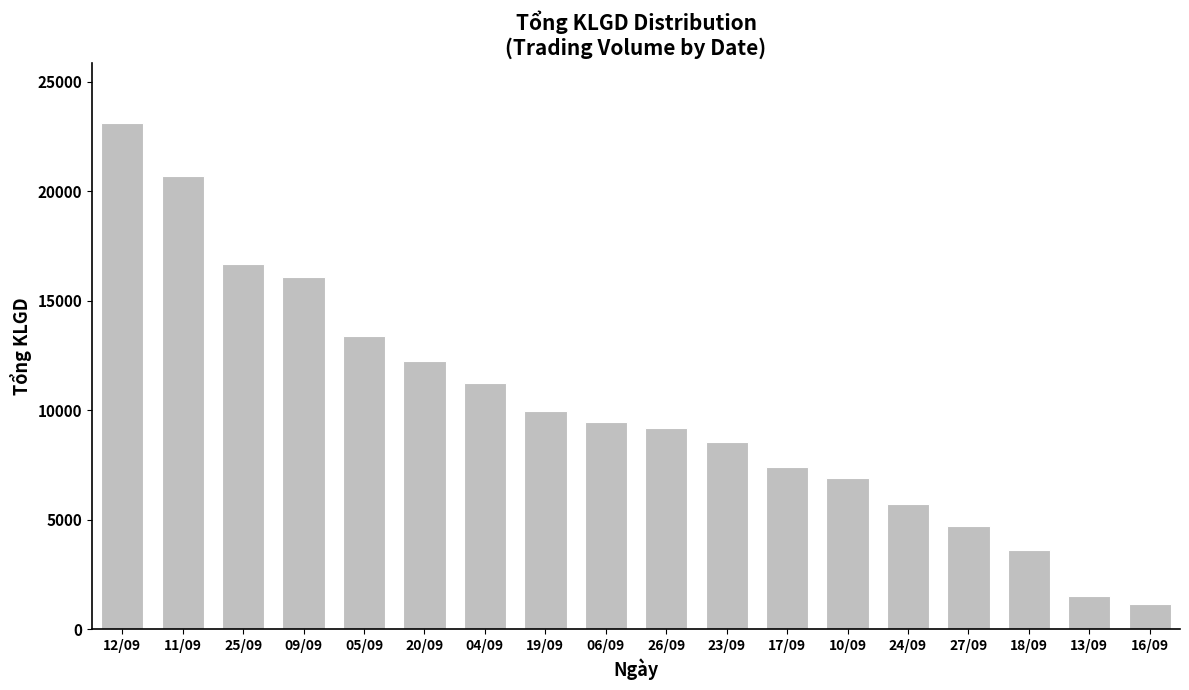

How many values are below 9444?

9